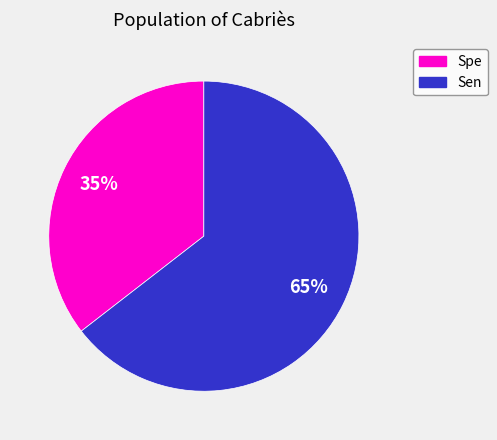

To the nearest percent, what is the average slice percentage?

50%